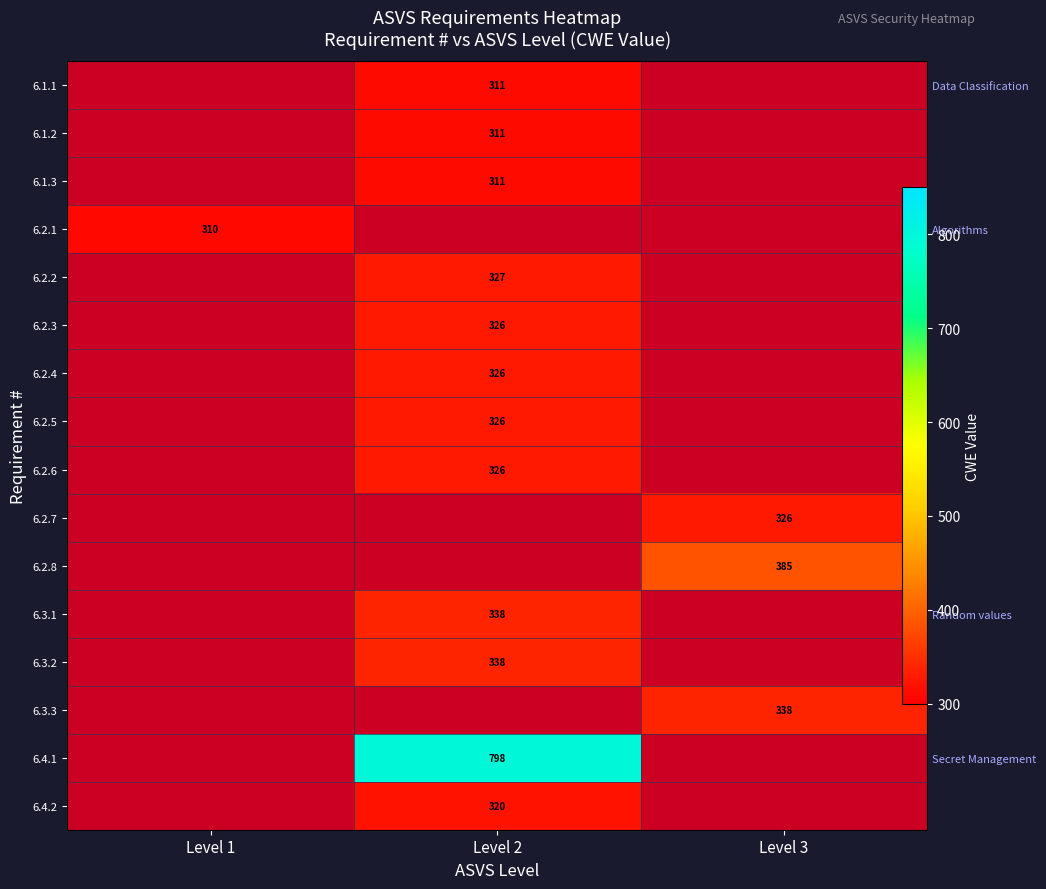

How many 6.4.1 values are between 0 and 798?

3